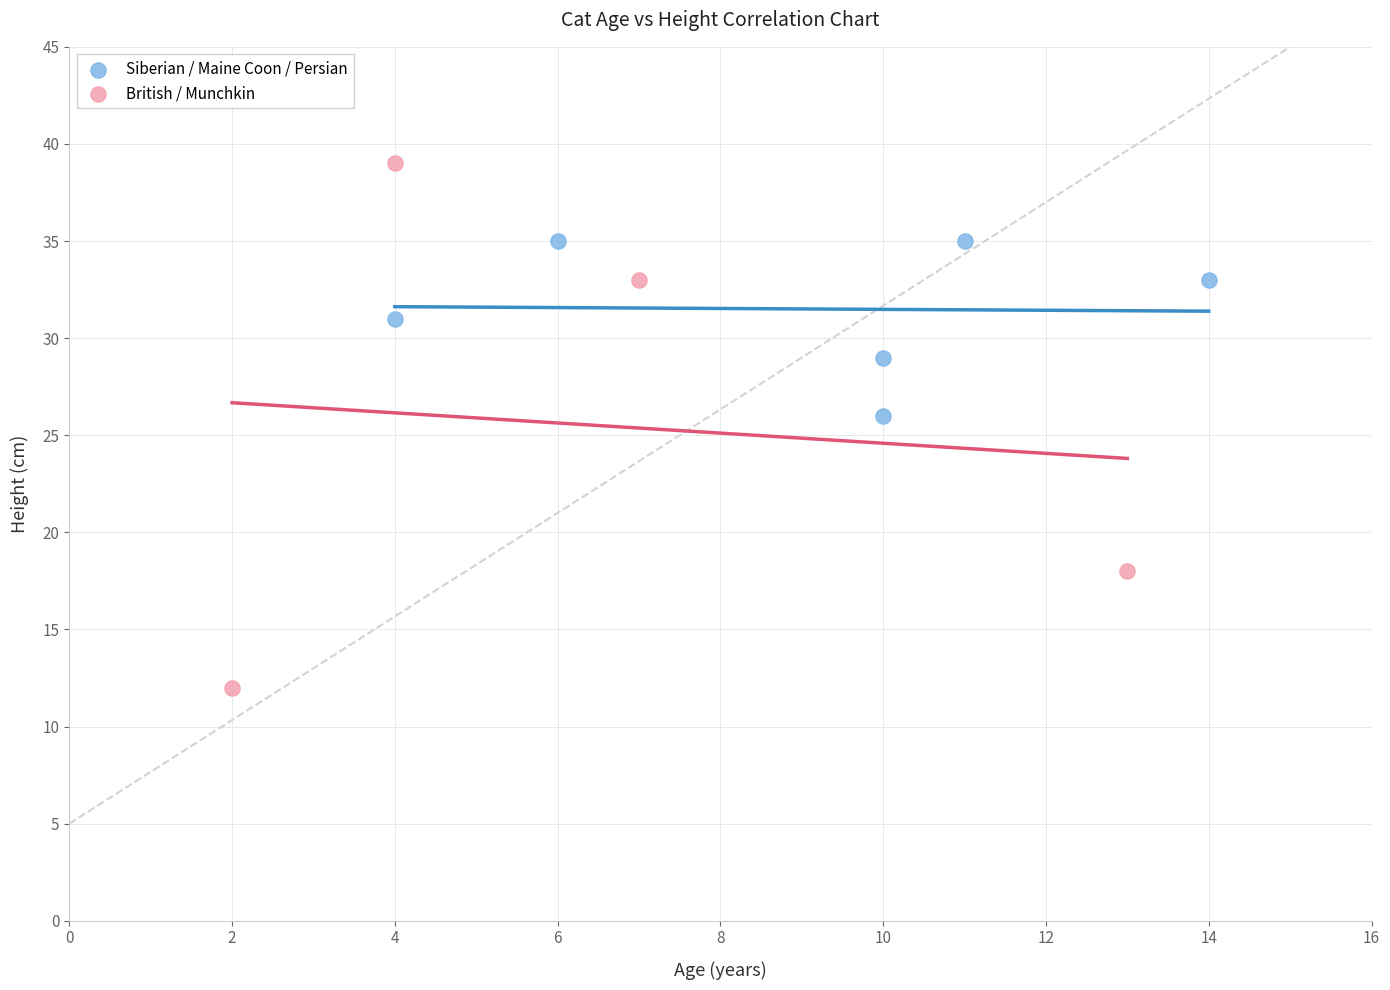

Which series contains the highest Y value?

British / Munchkin